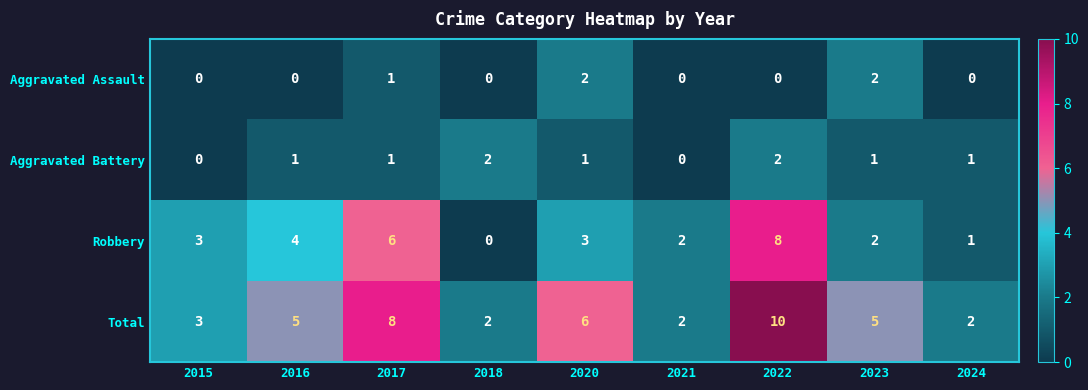

True or false: Aggravated Battery has a value of -1 at 2015.

False